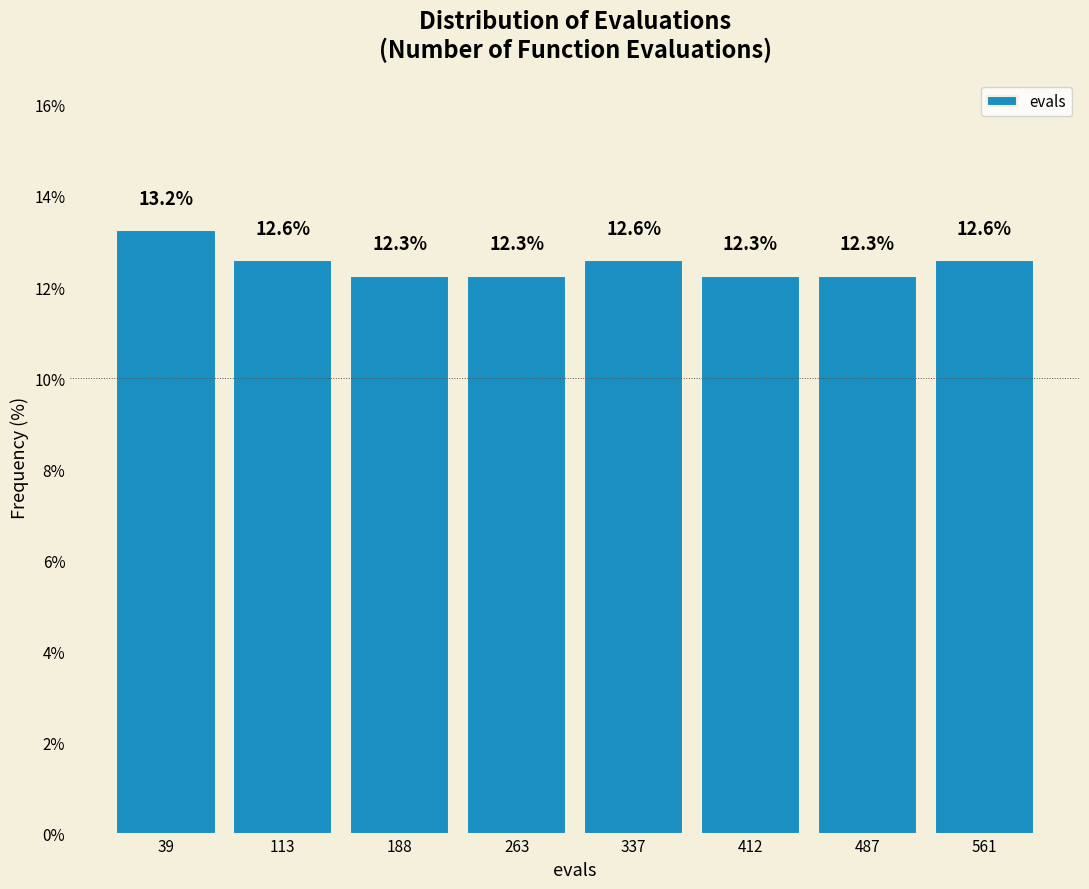

What is the height of the bar covering 0 to 80 on the x-axis? The bar edges are not printed on the chart, so give them approximately, as read against the axis.

13.2